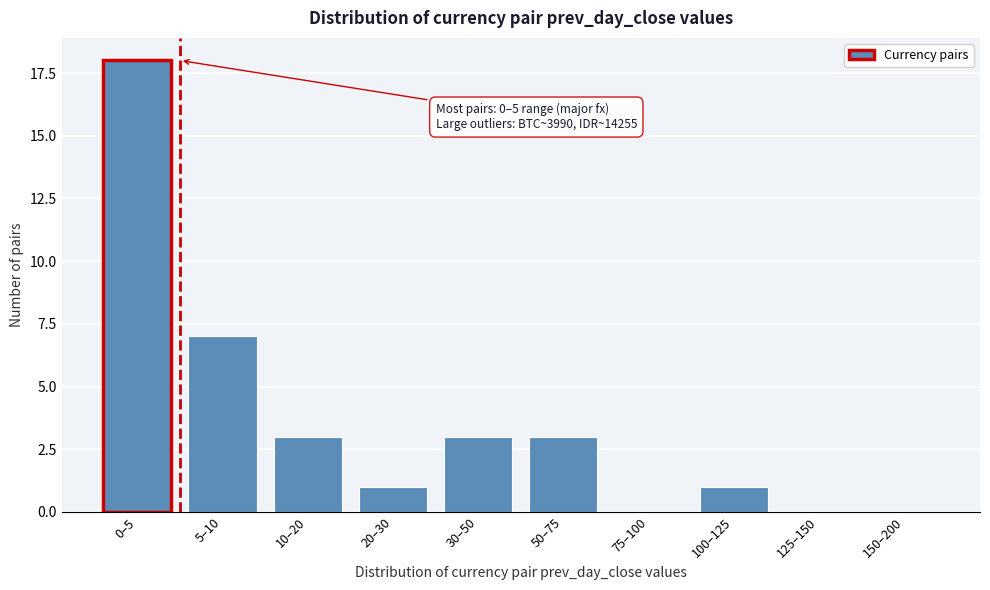

Reading left to right, transcribe all the data shown in this chart.

0–5=18	5–10=7	10–20=3	20–30=1	30–50=3	50–75=3	75–100=0	100–125=1	125–150=0	150–200=0